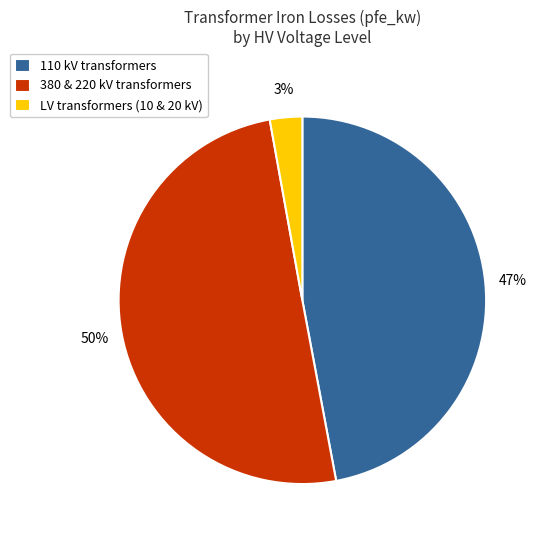

To the nearest percent, what portion does LV transformers (10 & 20 kV) represent?

3%